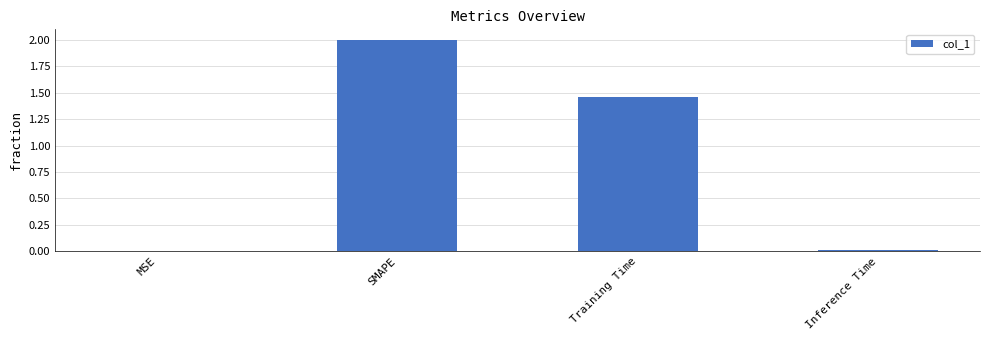

Are the bars horizontal?

No